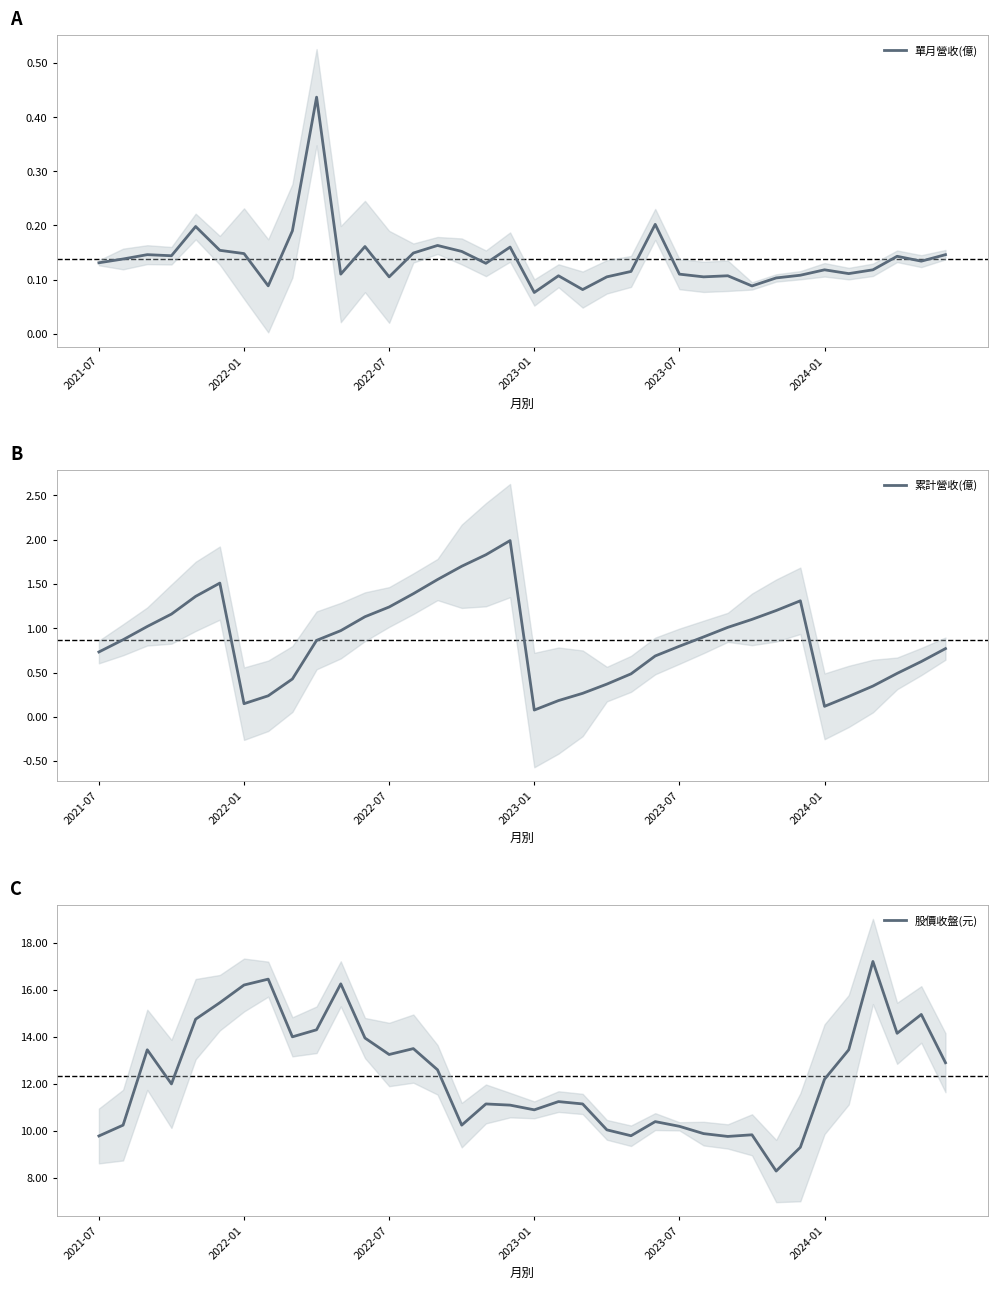

True or false: 單月營收(億) has a value of 0.0 at 2022-01.

False